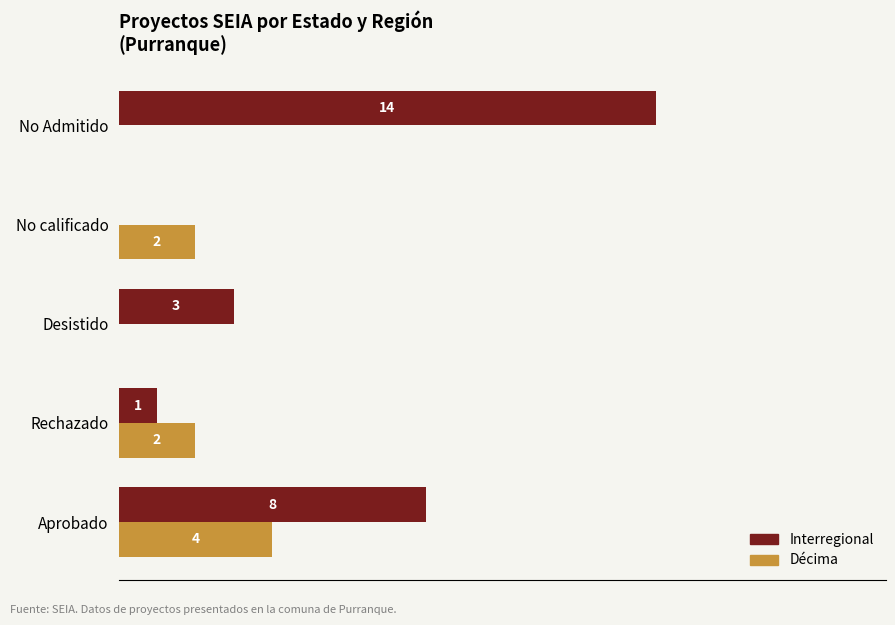

At which category is the sum across all series the highest?

No Admitido